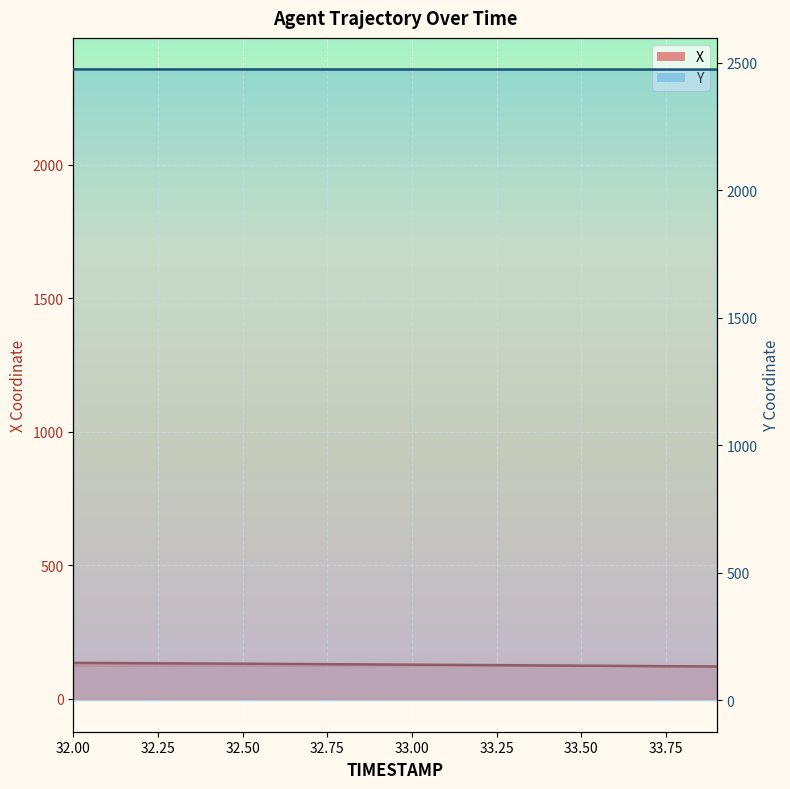

Which series has the widest spread of values?

X